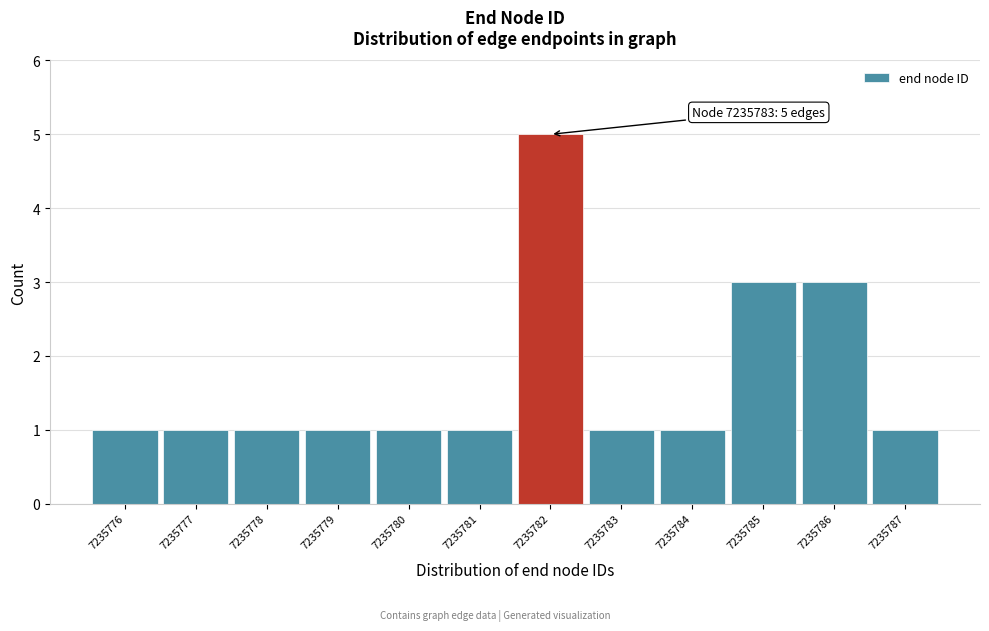

Reading right to left, transcribe all the data shown in this chart.

1	3	3	1	1	5	1	1	1	1	1	1